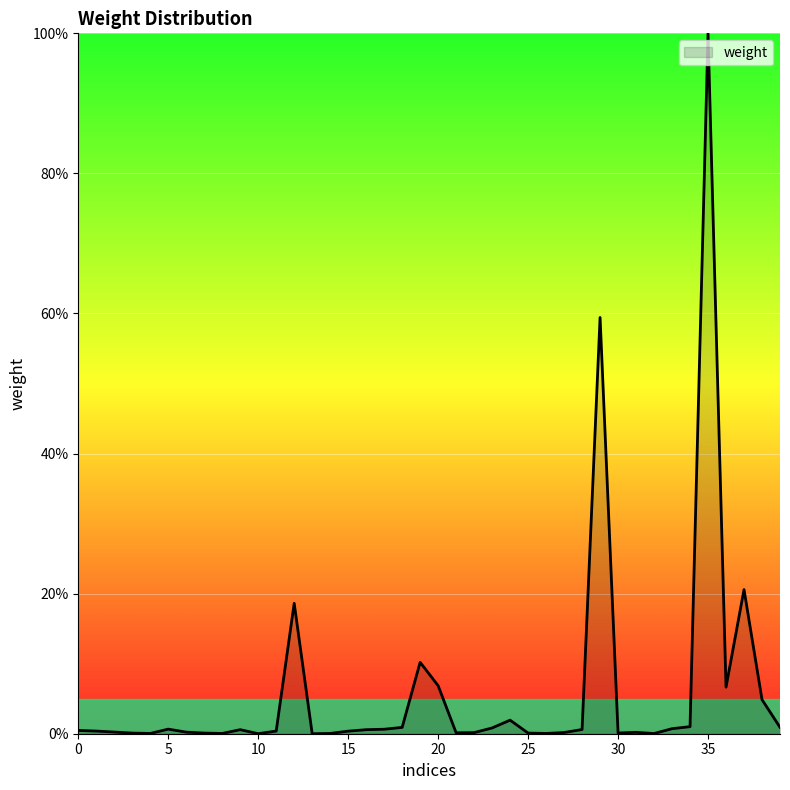

What is the greatest value displayed?

100.0